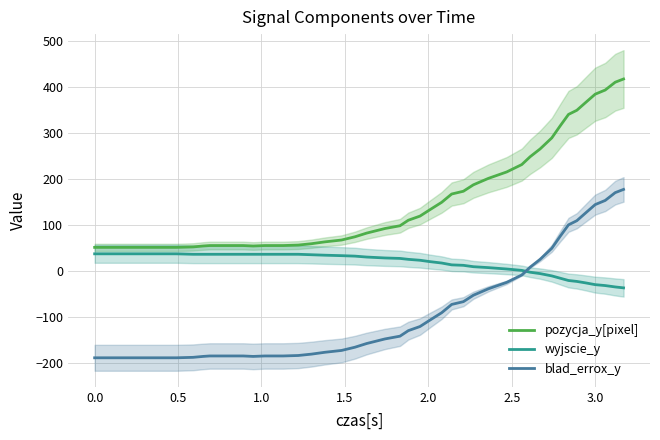

How many times do wyjscie_y and blad_errox_y cross each other?

1